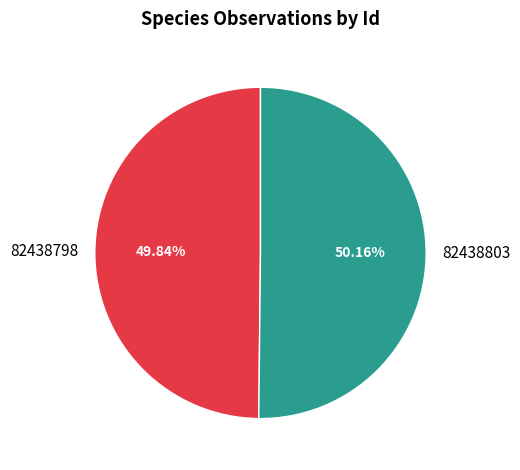

Approximately how many times larger is the value at 82438798 compared to 82438803?

1.0